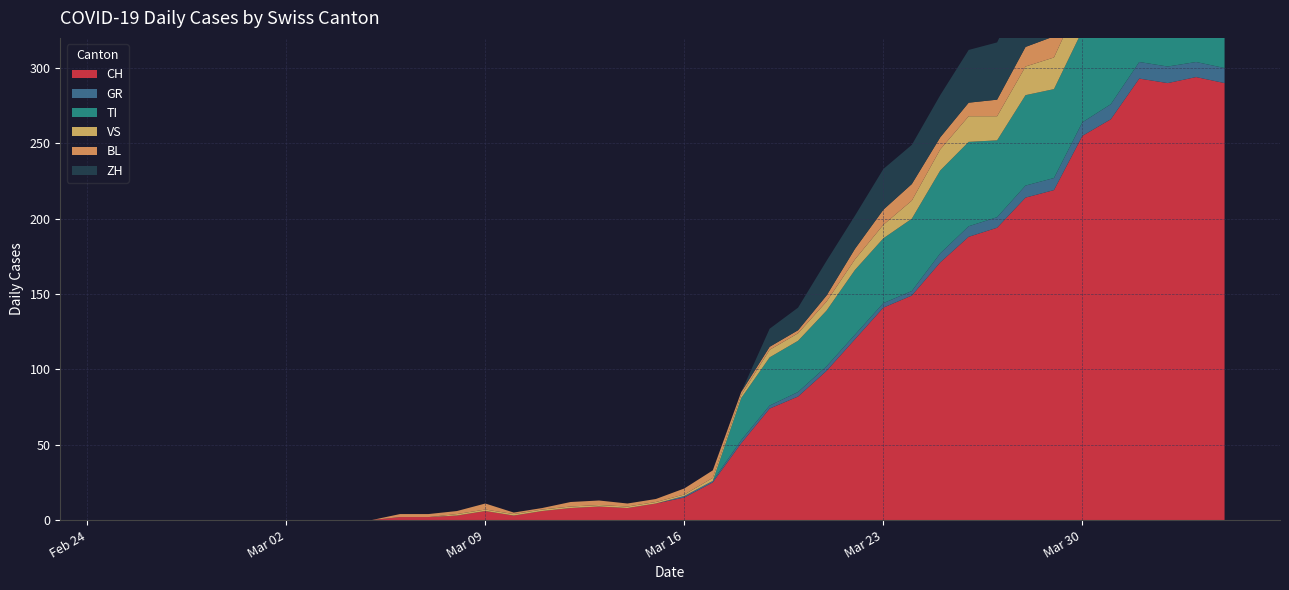

Reading right to left, transcribe all the data shown in this chart.

CH: 2020-04-04=290	2020-04-03=294	2020-04-02=290	2020-04-01=293	2020-03-31=266	2020-03-30=255	2020-03-29=219	2020-03-28=214	2020-03-27=194	2020-03-26=188	2020-03-25=171	2020-03-24=149	2020-03-23=141	2020-03-22=120	2020-03-21=99	2020-03-20=82	2020-03-19=74	2020-03-18=51	2020-03-17=25	2020-03-16=15	2020-03-15=11	2020-03-14=8	2020-03-13=9	2020-03-12=8	2020-03-11=6	2020-03-10=3	2020-03-09=6	2020-03-08=3	2020-03-07=2	2020-03-06=2	2020-03-05=0	2020-03-04=0	2020-03-03=0	2020-03-02=0	2020-03-01=0	2020-02-29=0	2020-02-28=0	2020-02-27=0	2020-02-26=0	2020-02-25=0
GR: 2020-04-04=10	2020-04-03=10	2020-04-02=11	2020-04-01=11	2020-03-31=10	2020-03-30=9	2020-03-29=8	2020-03-28=8	2020-03-27=7	2020-03-26=7	2020-03-25=6	2020-03-24=3	2020-03-23=3	2020-03-22=3	2020-03-21=3	2020-03-20=3	2020-03-19=2	2020-03-18=2	2020-03-17=1	2020-03-16=1	2020-03-15=0	2020-03-14=0	2020-03-13=0	2020-03-12=0	2020-03-11=0	2020-03-10=0	2020-03-09=0	2020-03-08=0	2020-03-07=0	2020-03-06=0	2020-03-05=0	2020-03-04=0	2020-03-03=0	2020-03-02=0	2020-03-01=0	2020-02-29=0	2020-02-28=0	2020-02-27=0	2020-02-26=0	2020-02-25=0
TI: 2020-04-04=67	2020-04-03=67	2020-04-02=73	2020-04-01=72	2020-03-31=67	2020-03-30=61	2020-03-29=59	2020-03-28=60	2020-03-27=51	2020-03-26=56	2020-03-25=55	2020-03-24=48	2020-03-23=43	2020-03-22=43	2020-03-21=37	2020-03-20=34	2020-03-19=32	2020-03-18=28	2020-03-17=0	2020-03-16=0	2020-03-15=0	2020-03-14=0	2020-03-13=0	2020-03-12=0	2020-03-11=0	2020-03-10=0	2020-03-09=0	2020-03-08=0	2020-03-07=0	2020-03-06=0	2020-03-05=0	2020-03-04=0	2020-03-03=0	2020-03-02=0	2020-03-01=0	2020-02-29=0	2020-02-28=0	2020-02-27=0	2020-02-26=0	2020-02-25=0
VS: 2020-04-04=23	2020-04-03=23	2020-04-02=24	2020-04-01=25	2020-03-31=23	2020-03-30=23	2020-03-29=21	2020-03-28=19	2020-03-27=16	2020-03-26=17	2020-03-25=14	2020-03-24=12	2020-03-23=9	2020-03-22=7	2020-03-21=6	2020-03-20=5	2020-03-19=5	2020-03-18=2	2020-03-17=2	2020-03-16=1	2020-03-15=1	2020-03-14=1	2020-03-13=1	2020-03-12=1	2020-03-11=1	2020-03-10=1	2020-03-09=1	2020-03-08=1	2020-03-07=0	2020-03-06=0	2020-03-05=0	2020-03-04=0	2020-03-03=0	2020-03-02=0	2020-03-01=0	2020-02-29=0	2020-02-28=0	2020-02-27=0	2020-02-26=0	2020-02-25=0
BL: 2020-04-04=17	2020-04-03=18	2020-04-02=18	2020-04-01=17	2020-03-31=16	2020-03-30=16	2020-03-29=14	2020-03-28=13	2020-03-27=11	2020-03-26=9	2020-03-25=8	2020-03-24=11	2020-03-23=10	2020-03-22=7	2020-03-21=4	2020-03-20=2	2020-03-19=2	2020-03-18=2	2020-03-17=5	2020-03-16=4	2020-03-15=2	2020-03-14=2	2020-03-13=3	2020-03-12=3	2020-03-11=1	2020-03-10=1	2020-03-09=4	2020-03-08=2	2020-03-07=2	2020-03-06=2	2020-03-05=0	2020-03-04=0	2020-03-03=0	2020-03-02=0	2020-03-01=0	2020-02-29=0	2020-02-28=0	2020-02-27=0	2020-02-26=0	2020-02-25=0
ZH: 2020-04-04=59	2020-04-03=57	2020-04-02=53	2020-04-01=54	2020-03-31=50	2020-03-30=46	2020-03-29=46	2020-03-28=42	2020-03-27=38	2020-03-26=35	2020-03-25=28	2020-03-24=26	2020-03-23=27	2020-03-22=22	2020-03-21=23	2020-03-20=15	2020-03-19=12	2020-03-18=0	2020-03-17=0	2020-03-16=0	2020-03-15=0	2020-03-14=0	2020-03-13=0	2020-03-12=0	2020-03-11=0	2020-03-10=0	2020-03-09=0	2020-03-08=0	2020-03-07=0	2020-03-06=0	2020-03-05=0	2020-03-04=0	2020-03-03=0	2020-03-02=0	2020-03-01=0	2020-02-29=0	2020-02-28=0	2020-02-27=0	2020-02-26=0	2020-02-25=0